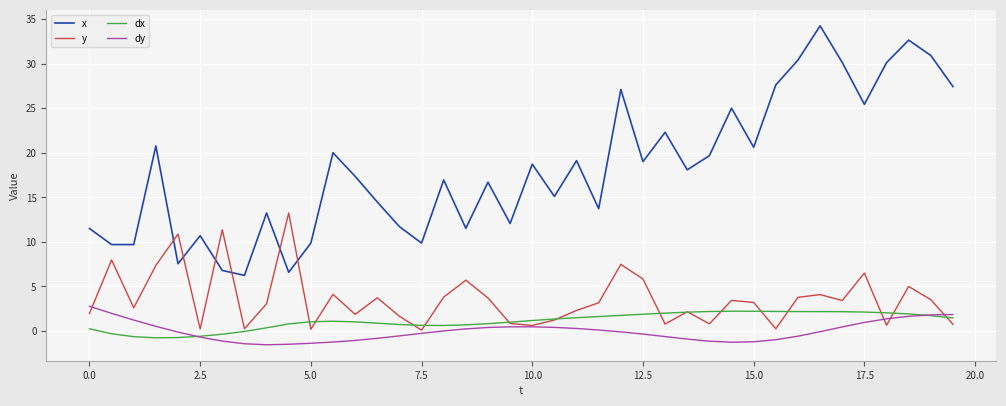

True or false: dx and x cross at least once.

False